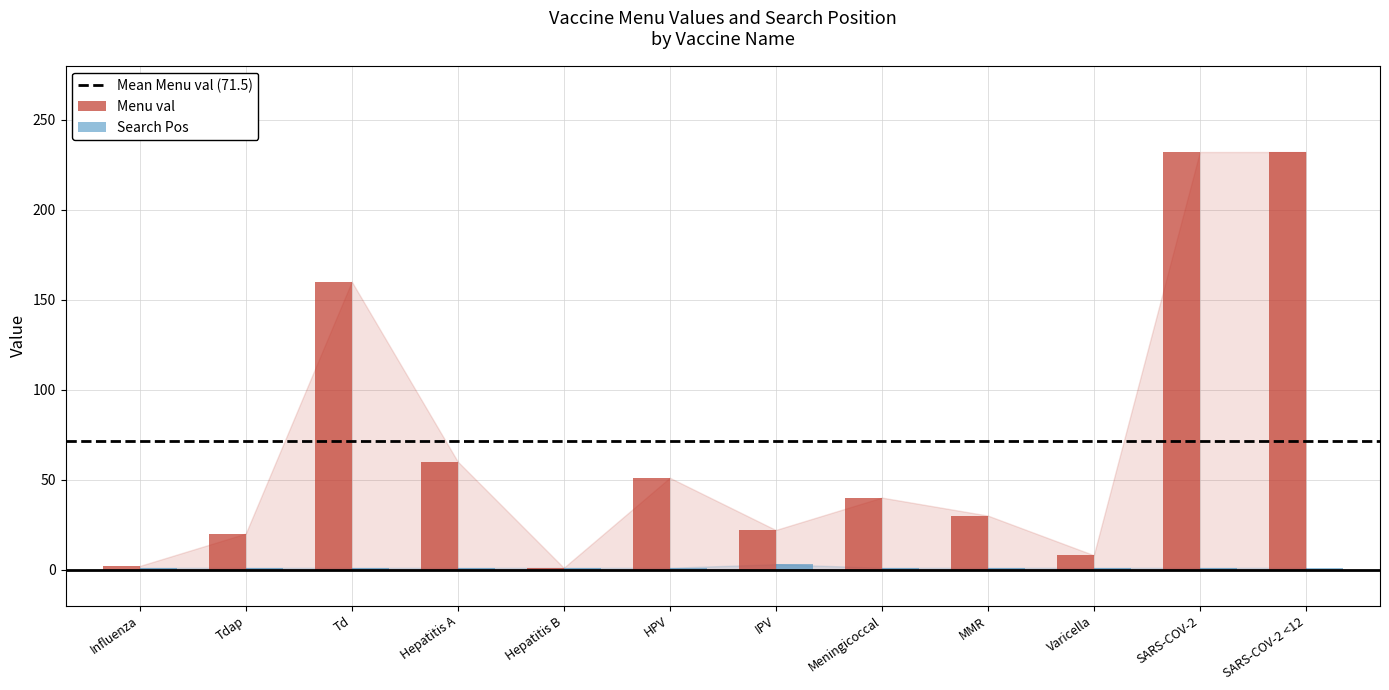

What is the greatest value displayed?

232